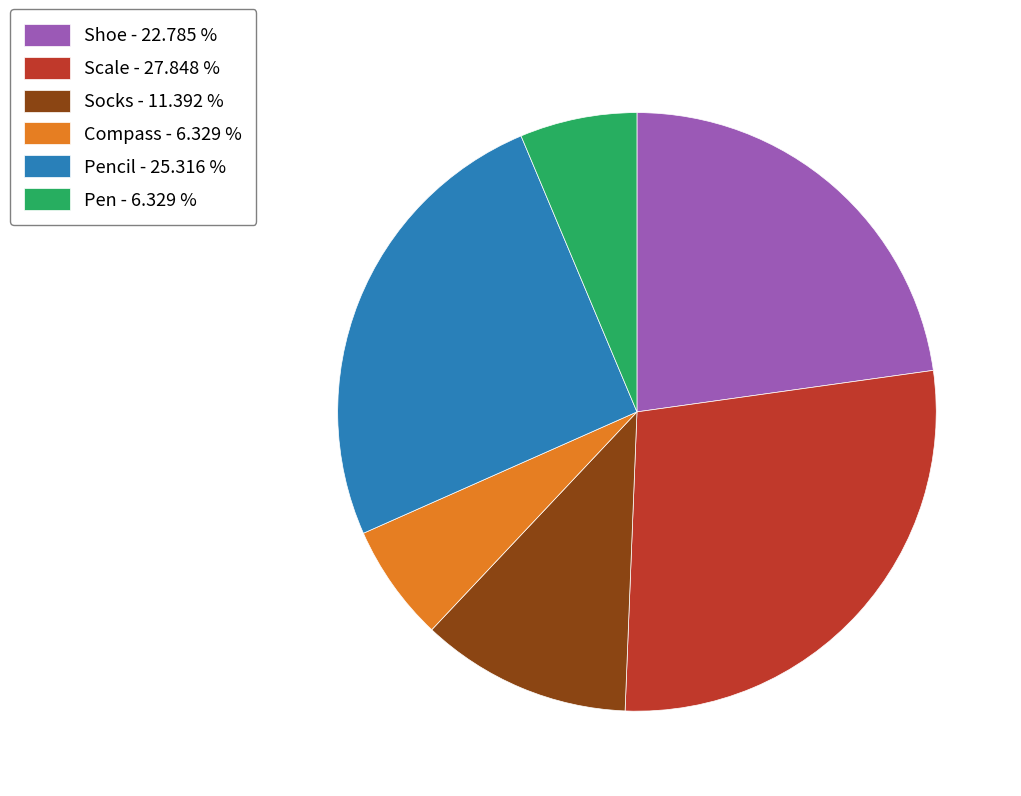

Count the number of slices in the pie.

6